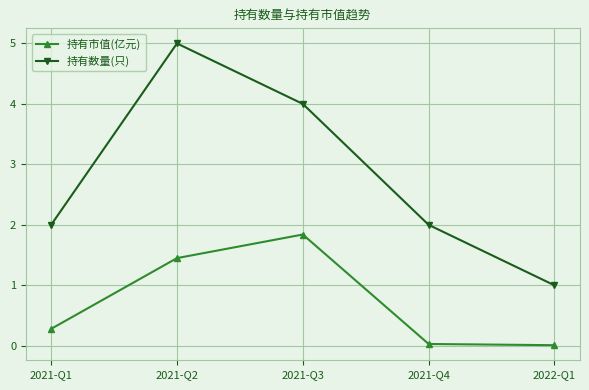

What is the sum of the 持有数量(只) values at 2021-Q4 and 2022-Q1?

3.0